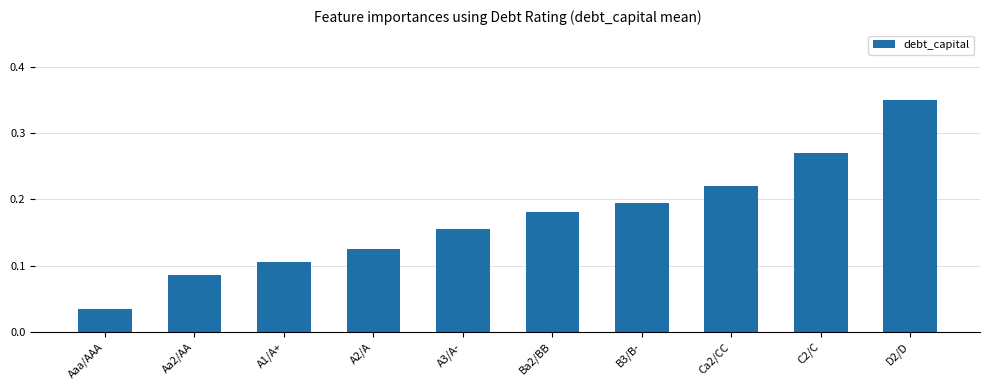

Is it true that the value at C2/C is 0.1?

False